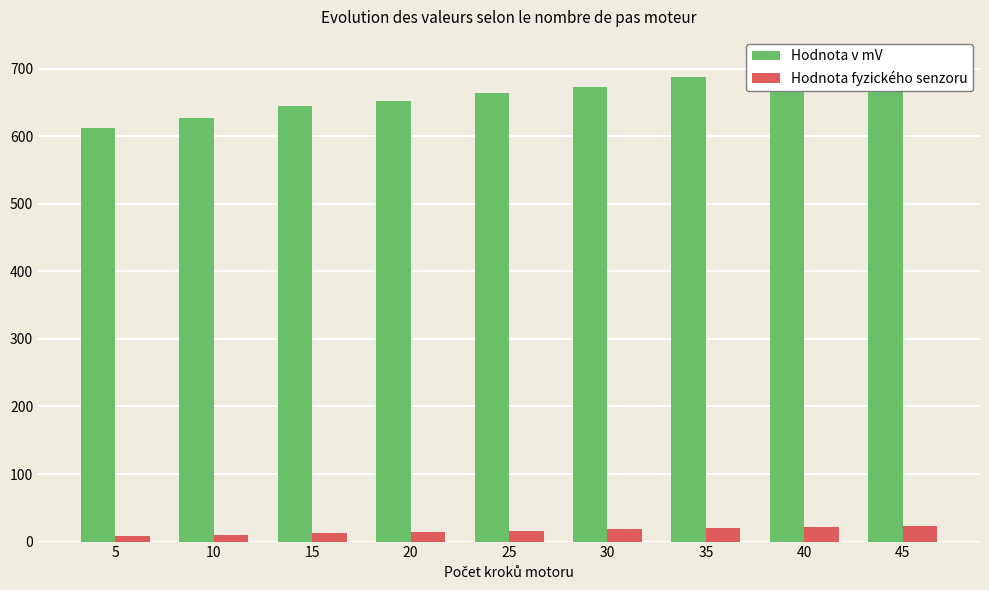

Between 15 and 10, which is larger?

15